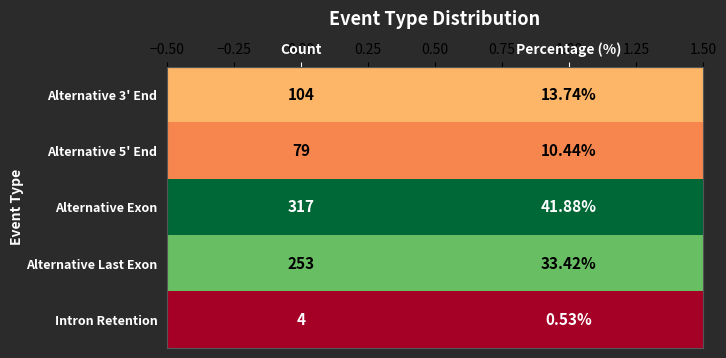

Where is Alternative 5' End nearest to the value 44?

Percentage (%)